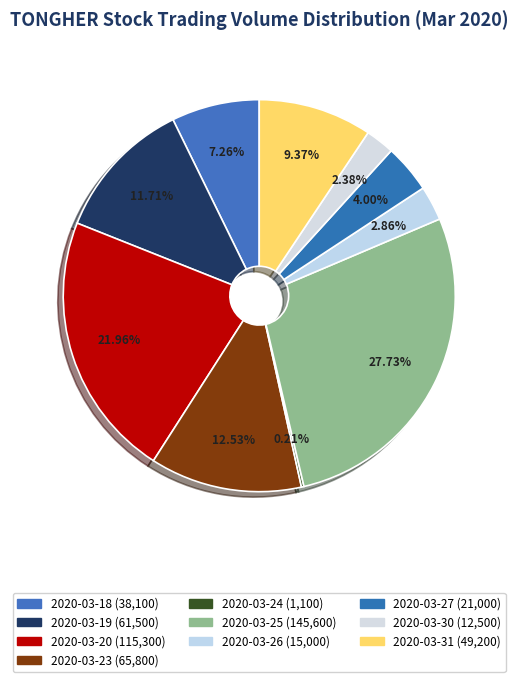

Does 2020-03-18 account for over 50% of the chart?

No